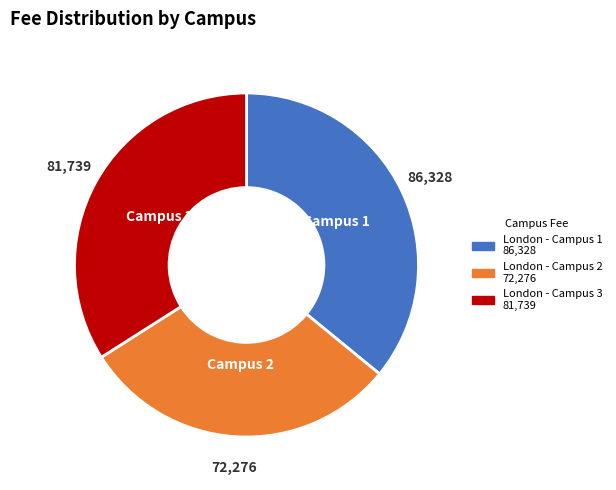

Does any single category account for the majority?

No